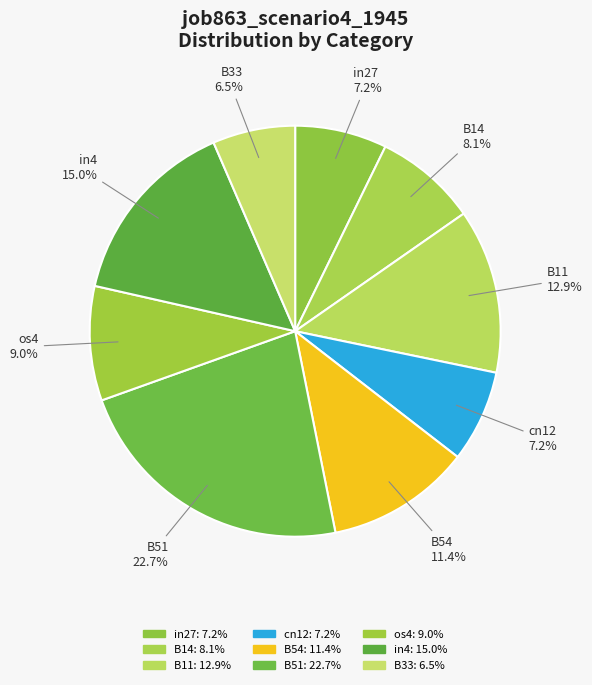

Between in4 and B51, which is larger?

B51